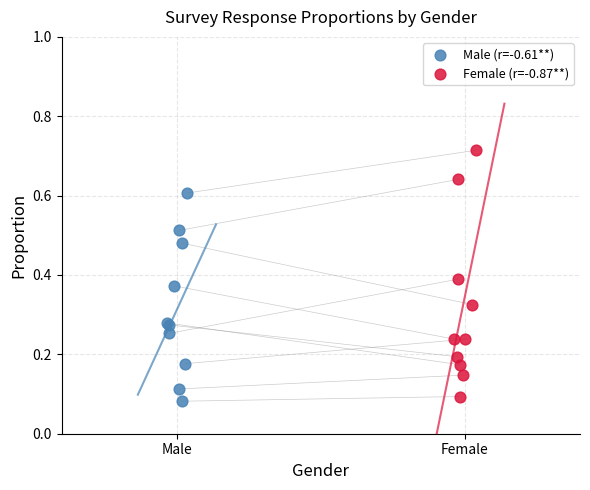

Which series reaches the minimum Y coordinate?

Male (r=-0.61**)